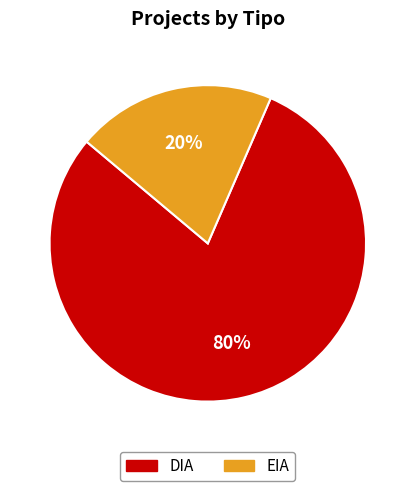

Which slice is the smallest?

EIA